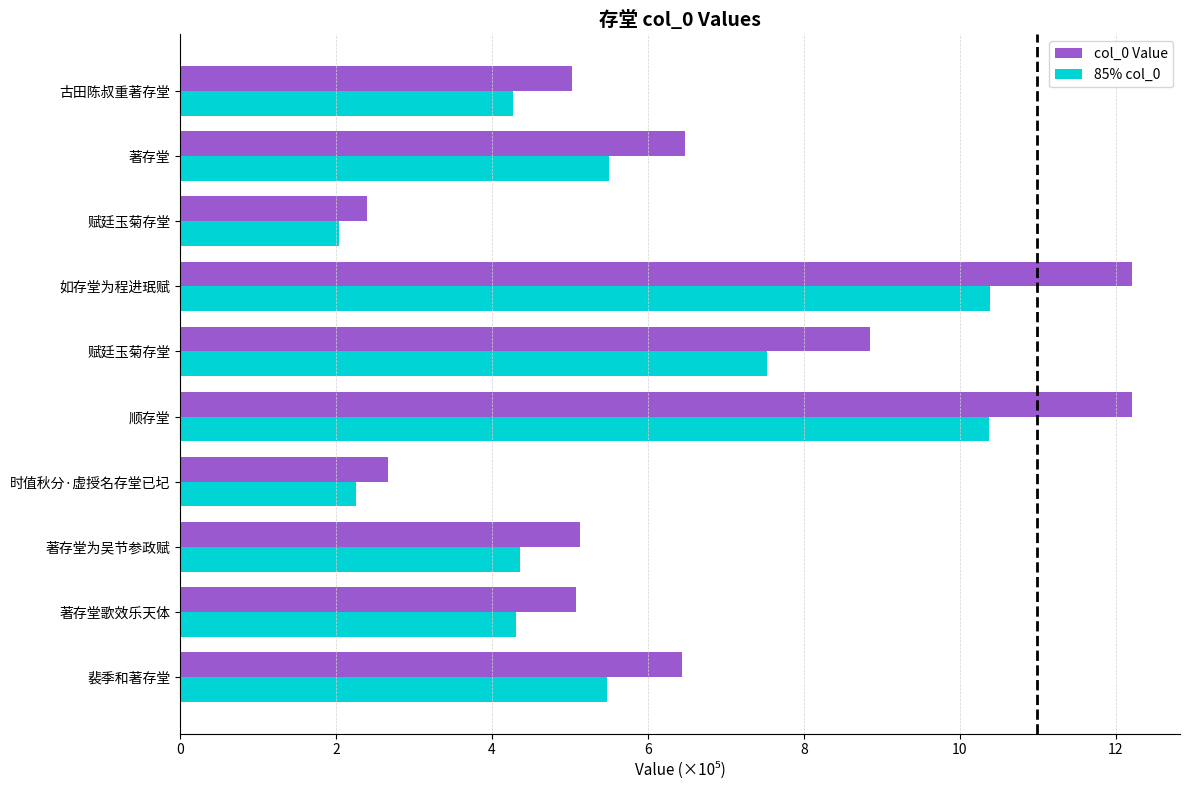

What are all the series names shown in the legend?

col_0 Value, 85% col_0